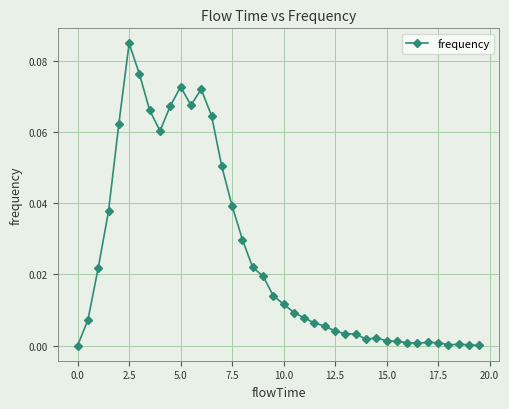

True or false: there are more than 1 points higher than both neighbors.

True